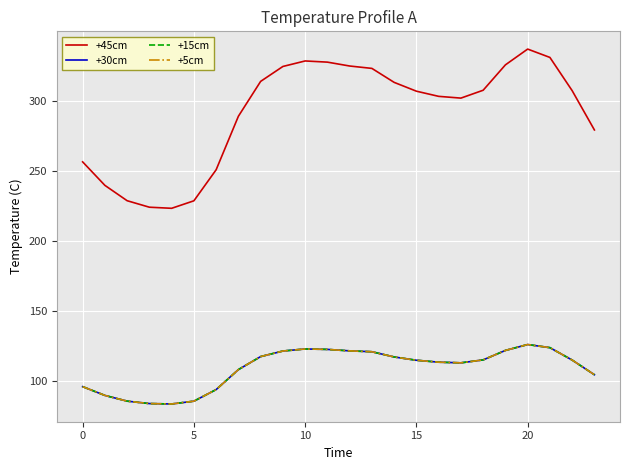

How many lines are shown in the chart?

4